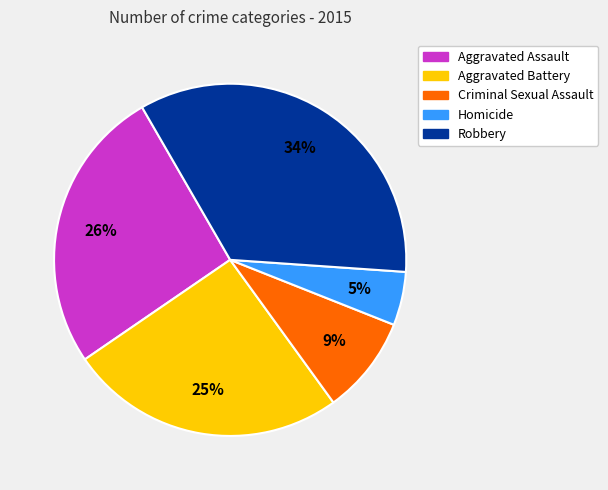

Is the sum of Aggravated Battery and Homicide greater than half?

No